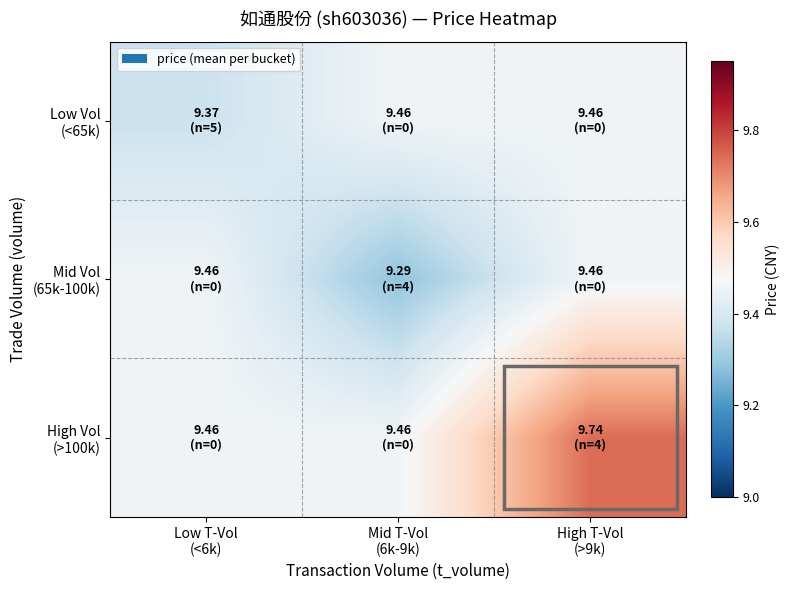

Which series has the largest total across all categories?

High Vol (>100k)